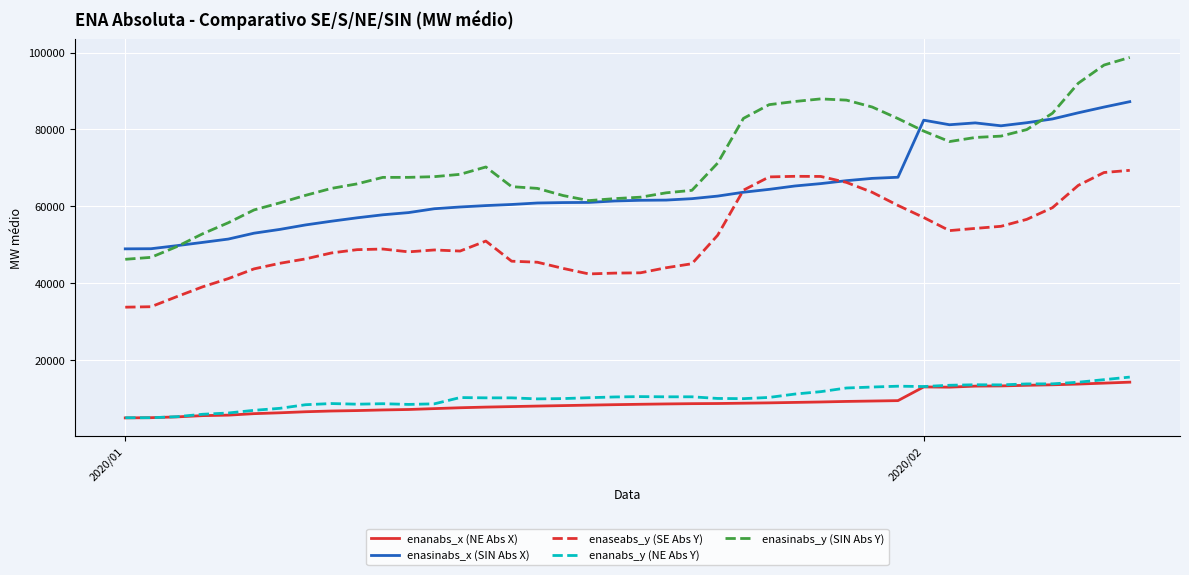

Which series has the widest spread of values?

enasinabs_y (SIN Abs Y)